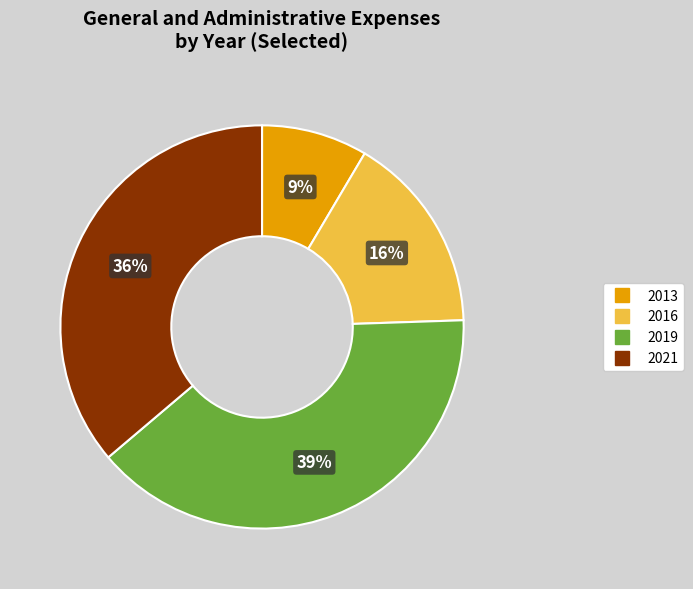

Is there a majority slice in this chart?

No